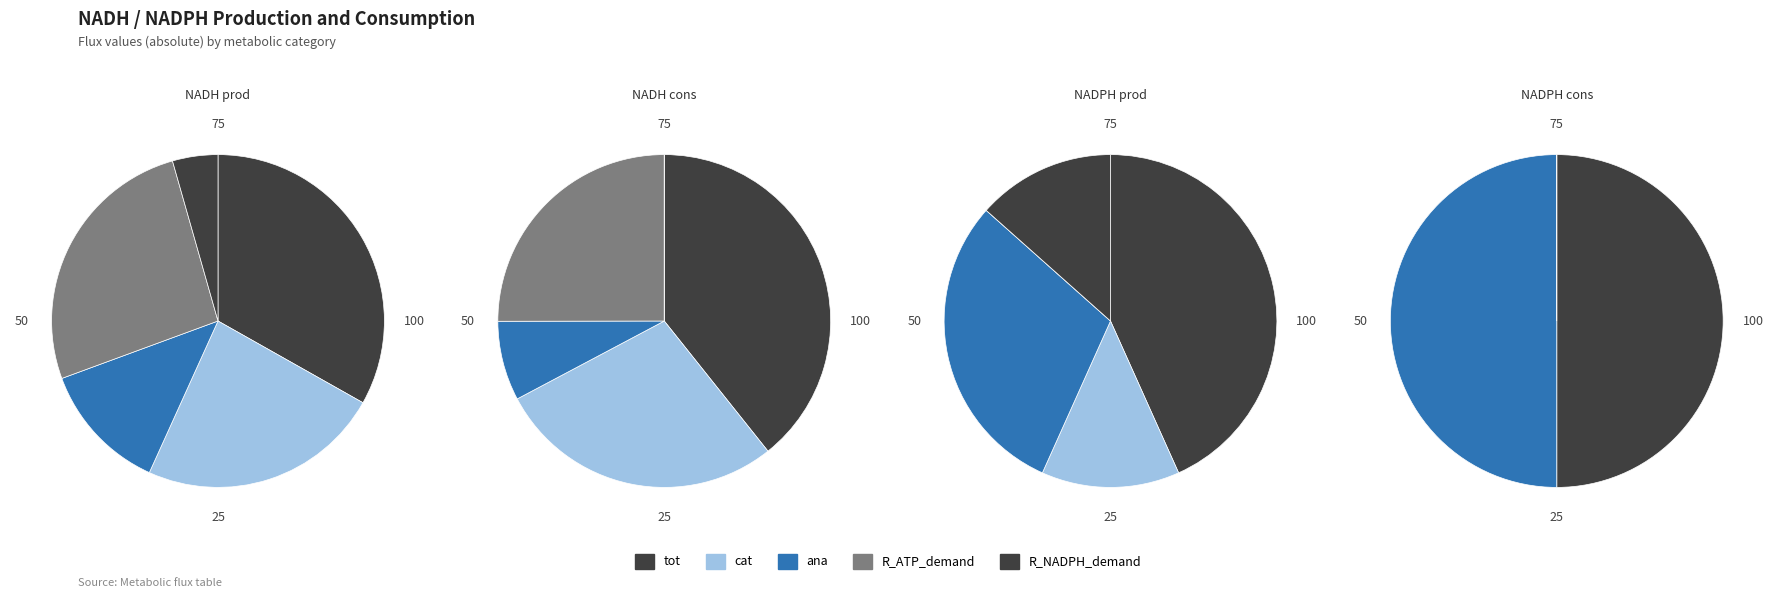

Combined, do R_ATP_demand and R_NADPH_demand account for over 50%?

No